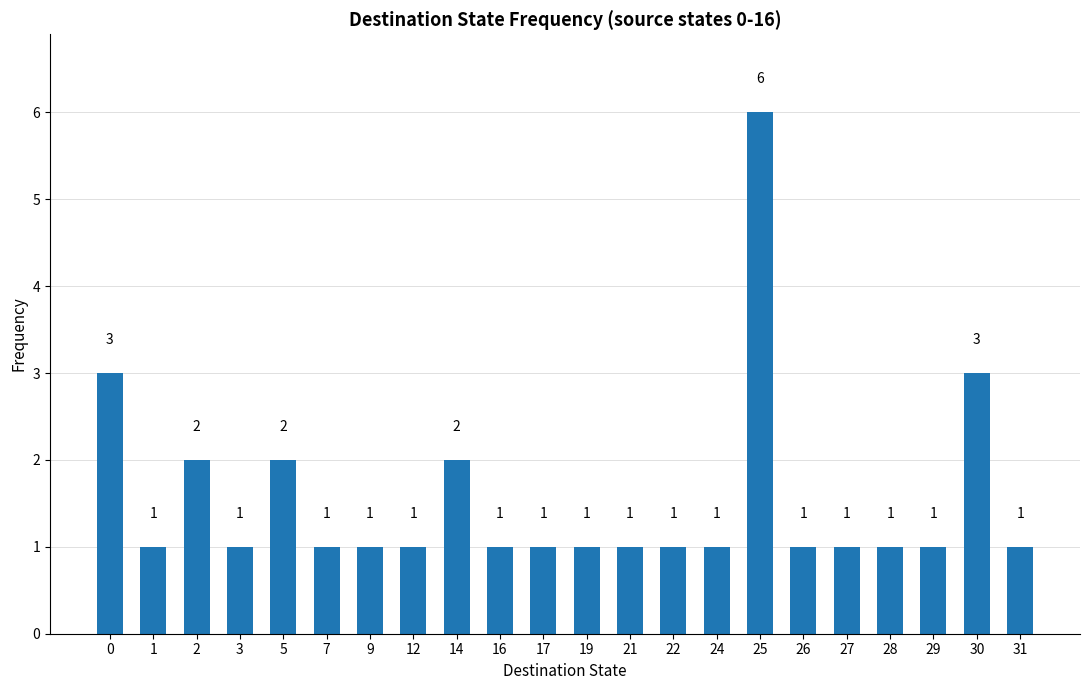

What is the value of the 12th bar from the left?

1